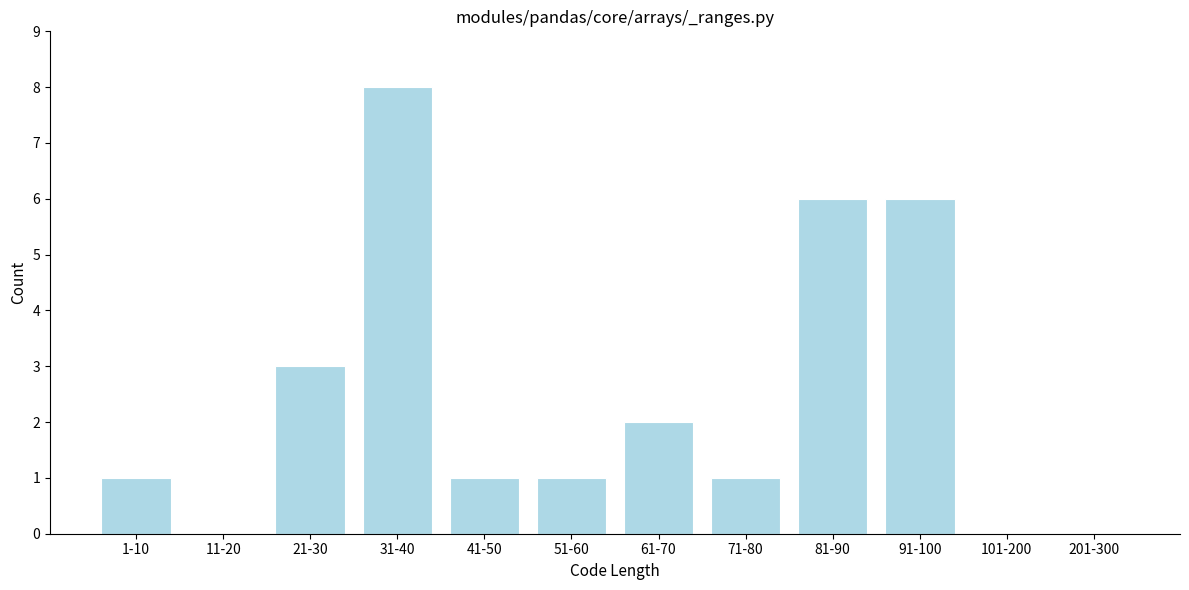

Reading left to right, list all the values displayed in this chart.

1-10=1	11-20=0	21-30=3	31-40=8	41-50=1	51-60=1	61-70=2	71-80=1	81-90=6	91-100=6	101-200=0	201-300=0